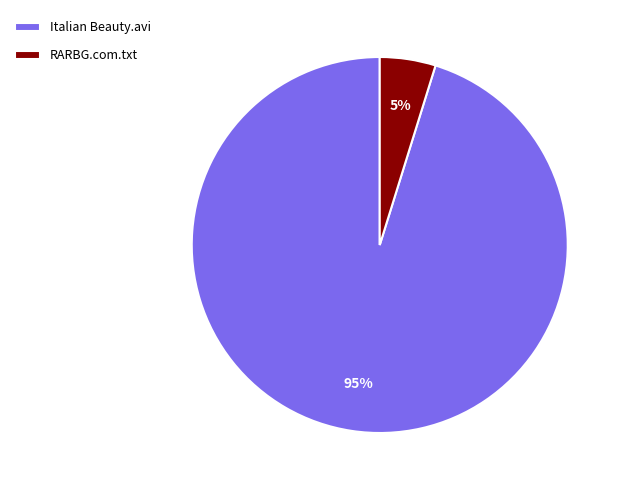

Which slice represents more than half of the pie?

Italian Beauty.avi